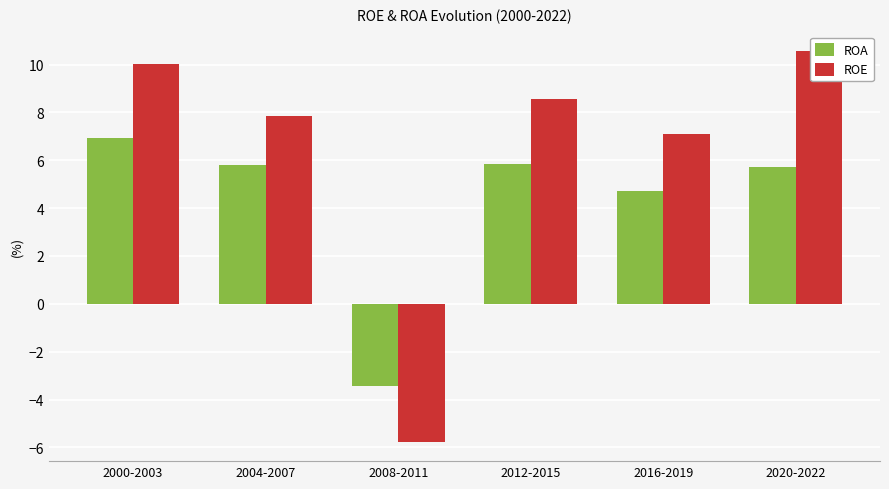

Which series changed the most between 2000-2003 and 2008-2011?

ROE